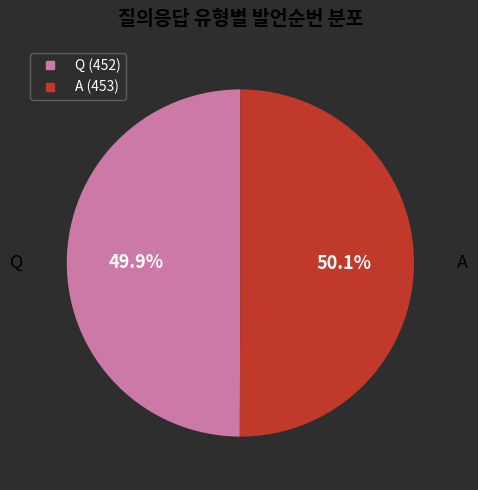

What is the ratio of the value at Q to the value at A?

1.0